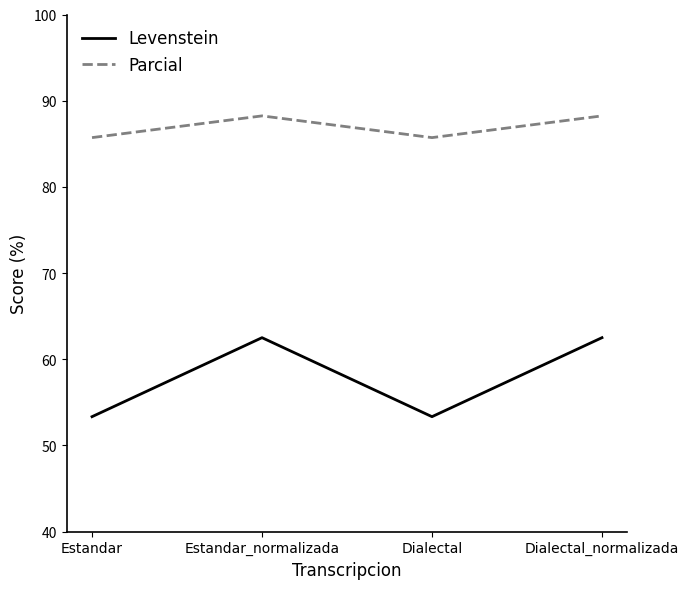

At Estandar_normalizada, list the series in order from smallest to largest.

Levenstein, Parcial